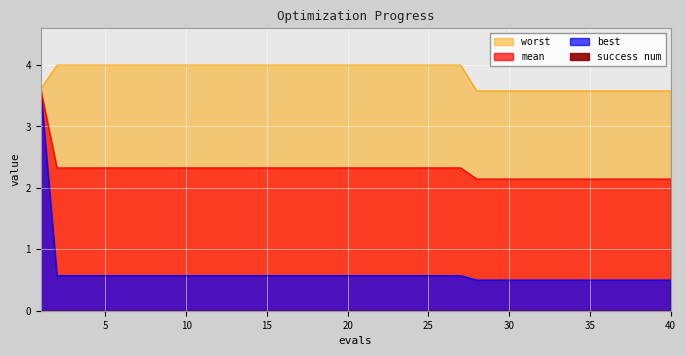

Reading left to right, what are all the values shown in this chart?

mean: 1=3.6	2=2.3	3=2.3	4=2.3	5=2.3	6=2.3	7=2.3	8=2.3	9=2.3	10=2.3	11=2.3	12=2.3	13=2.3	14=2.3	15=2.3	16=2.3	17=2.3	18=2.3	19=2.3	20=2.3	21=2.3	22=2.3	23=2.3	24=2.3	25=2.3	26=2.3	27=2.3	28=2.1	29=2.1	30=2.1	31=2.1	32=2.1	33=2.1	34=2.1	35=2.1	36=2.1	37=2.1	38=2.1	39=2.1	40=2.1
best: 1=3.6	2=0.6	3=0.6	4=0.6	5=0.6	6=0.6	7=0.6	8=0.6	9=0.6	10=0.6	11=0.6	12=0.6	13=0.6	14=0.6	15=0.6	16=0.6	17=0.6	18=0.6	19=0.6	20=0.6	21=0.6	22=0.6	23=0.6	24=0.6	25=0.6	26=0.6	27=0.6	28=0.5	29=0.5	30=0.5	31=0.5	32=0.5	33=0.5	34=0.5	35=0.5	36=0.5	37=0.5	38=0.5	39=0.5	40=0.5
worst: 1=3.6	2=4.0	3=4.0	4=4.0	5=4.0	6=4.0	7=4.0	8=4.0	9=4.0	10=4.0	11=4.0	12=4.0	13=4.0	14=4.0	15=4.0	16=4.0	17=4.0	18=4.0	19=4.0	20=4.0	21=4.0	22=4.0	23=4.0	24=4.0	25=4.0	26=4.0	27=4.0	28=3.6	29=3.6	30=3.6	31=3.6	32=3.6	33=3.6	34=3.6	35=3.6	36=3.6	37=3.6	38=3.6	39=3.6	40=3.6